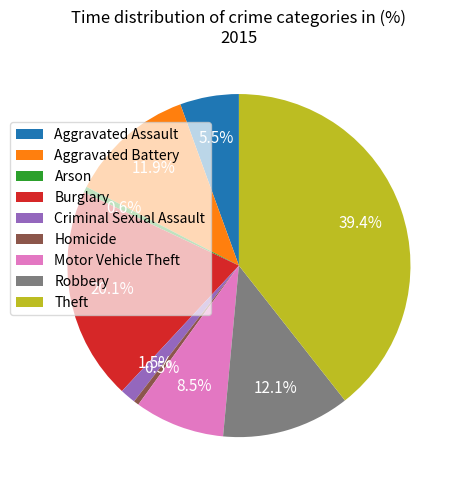

To the nearest percent, what is the difference between the largest and smallest slice percentages?

39%